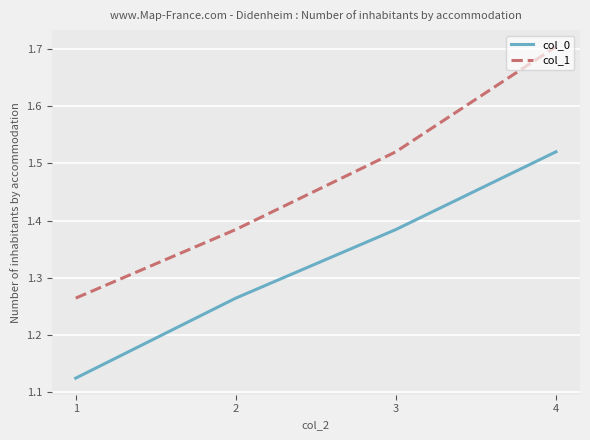

Is the value of col_1 at 2 greater than the value of col_0 at 4?

No